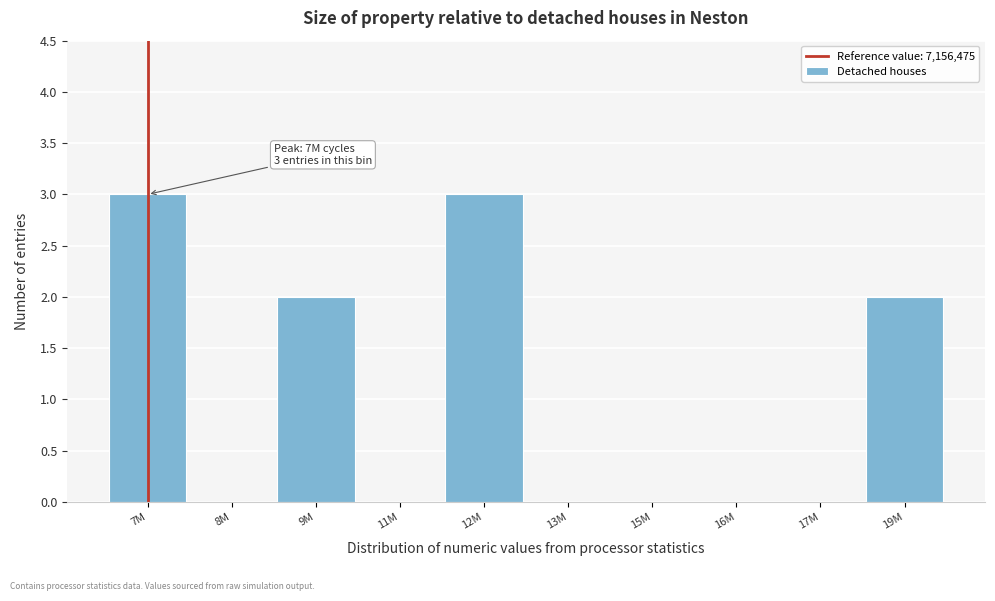

Reading left to right, extract all data points from this chart.

7M=3	8M=0	9M=2	11M=0	12M=3	13M=0	15M=0	16M=0	17M=0	19M=2